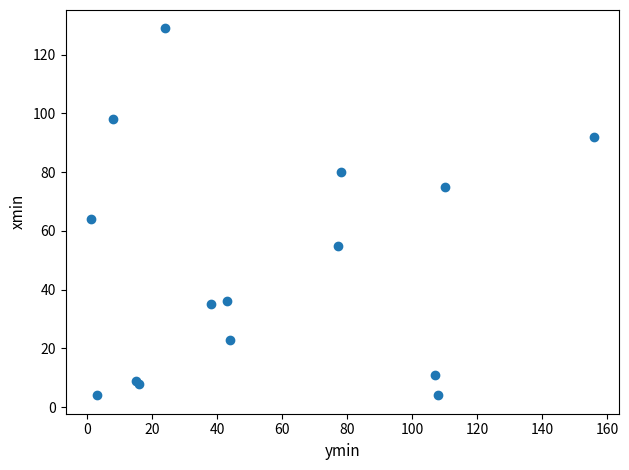

What Y value in the scatter plot is closest to 66?

64